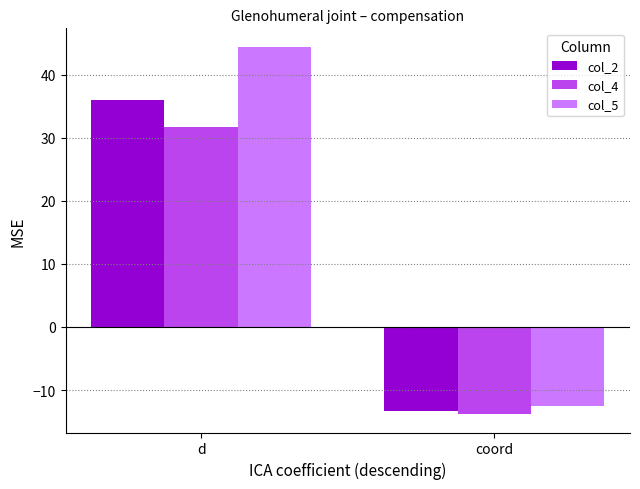

What value does the col_2 series have at coord?

-13.4